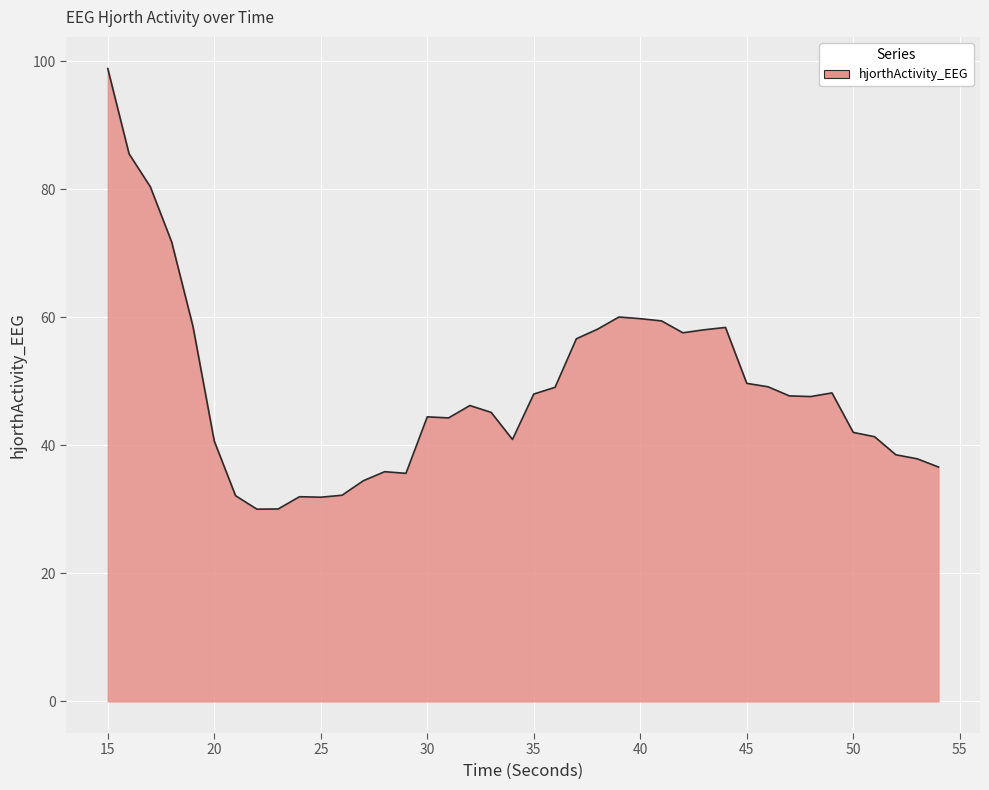

What is the minimum value shown in the chart?

30.0